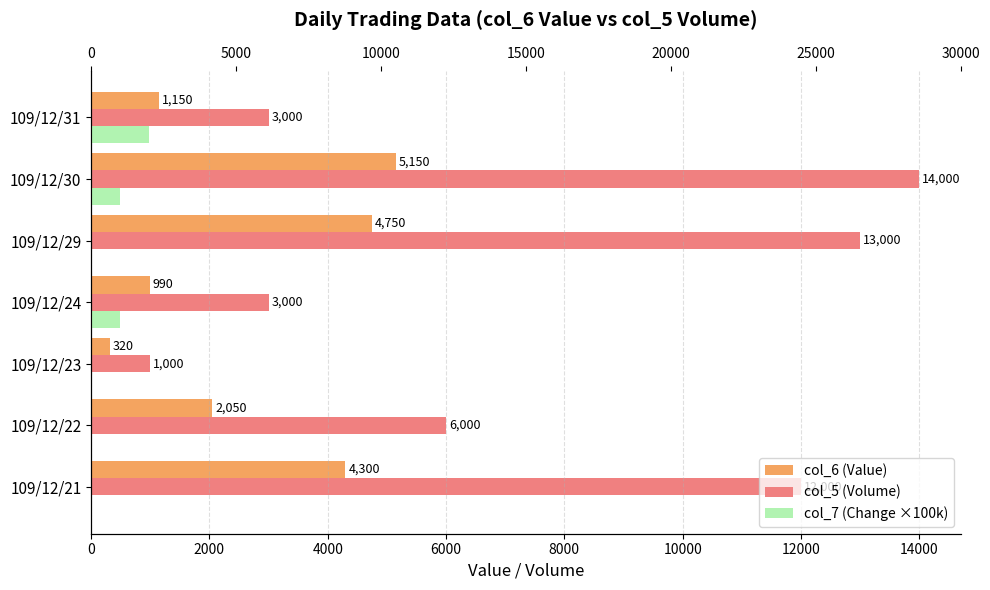

What is the approximate value of col_5 (Volume) at 109/12/24, to the nearest 50?

3000